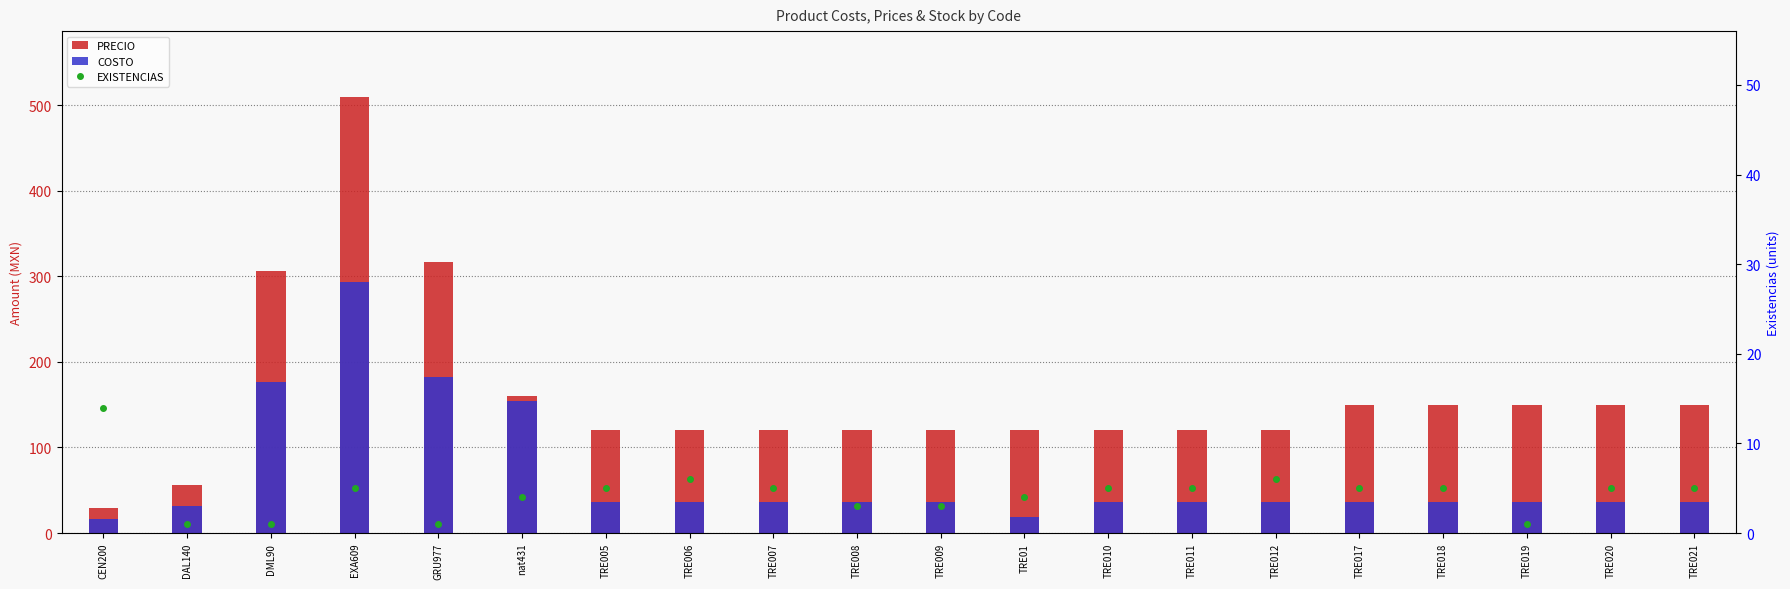

Reading left to right, extract all data points from this chart.

PRECIO: 29.0	55.7	306.4	510.0	316.7	160.0	120.0	120.0	120.0	120.0	120.0	120.0	120.0	120.0	120.0	150.0	150.0	150.0	150.0	150.0
COSTO: 16.7	32.0	176.1	293.1	182.0	154.0	36.3	36.3	36.3	36.3	36.3	19.0	36.3	36.3	36.3	36.3	36.3	36.3	36.3	36.3
EXISTENCIAS: 14.0	1.0	1.0	5.0	1.0	4.0	5.0	6.0	5.0	3.0	3.0	4.0	5.0	5.0	6.0	5.0	5.0	1.0	5.0	5.0